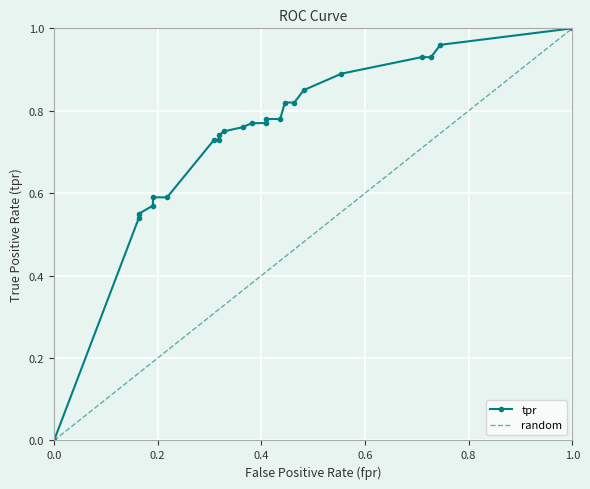

Reading left to right, list all the values displayed in this chart.

0.0=0.0	0.16363636363636364=0.5	0.16363636363636364=0.6	0.19090909090909092=0.6	0.19090909090909092=0.6	0.21818181818181817=0.6	0.3090909090909091=0.7	0.3181818181818182=0.7	0.3181818181818182=0.7	0.32727272727272727=0.8	0.36363636363636365=0.8	0.38181818181818183=0.8	0.4090909090909091=0.8	0.4090909090909091=0.8	0.43636363636363634=0.8	0.44545454545454544=0.8	0.4636363636363636=0.8	0.4818181818181818=0.8	0.5545454545454546=0.9	0.7090909090909091=0.9	0.7272727272727273=0.9	0.7454545454545455=1.0	1.0=1.0